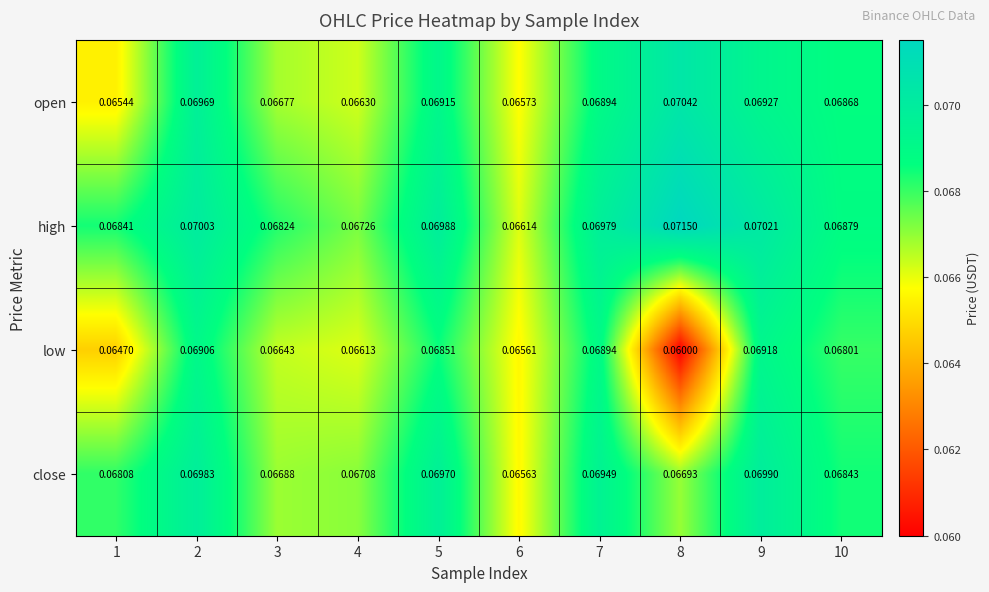

At 8, list the series in order from largest to smallest.

high, open, close, low